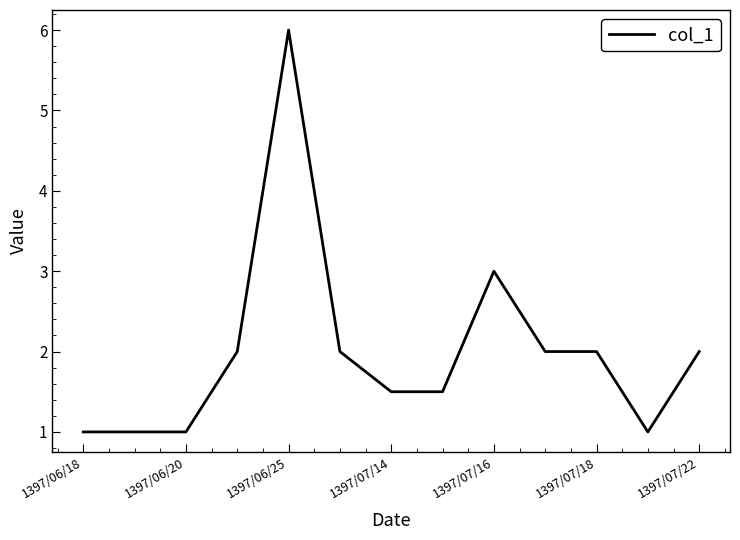

What is the smallest value displayed?

1.0